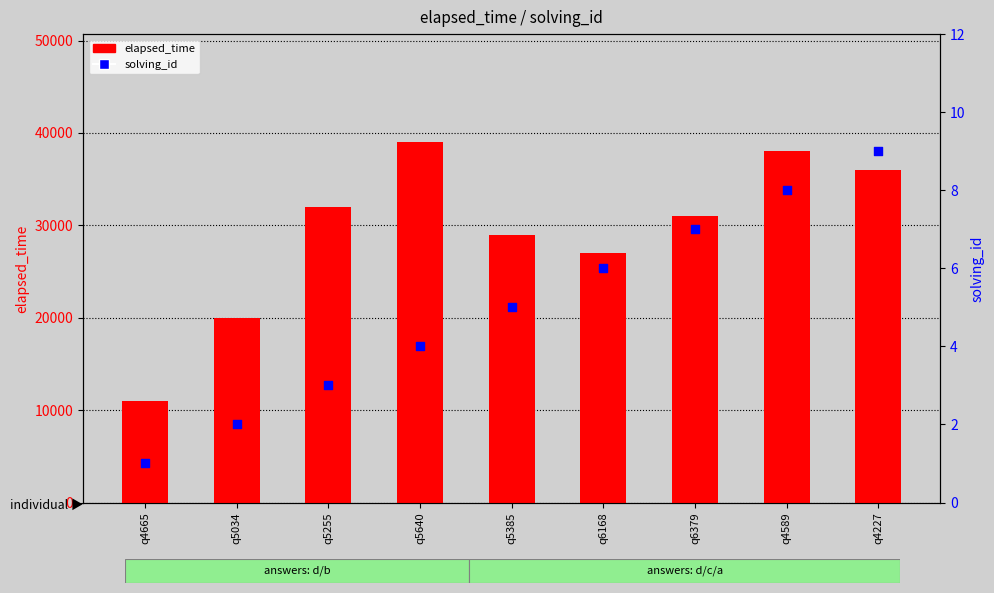

Which series contains the lowest Y value?

solving_id